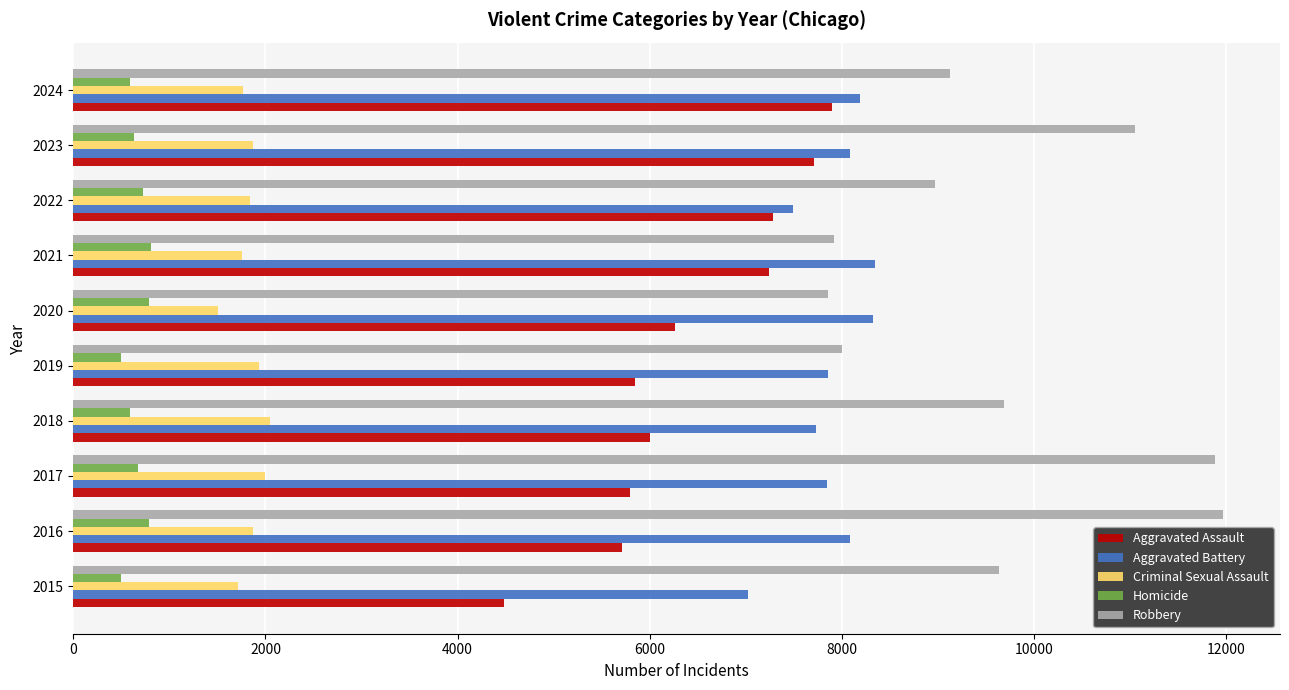

At which category is the sum across all series the highest?

2023